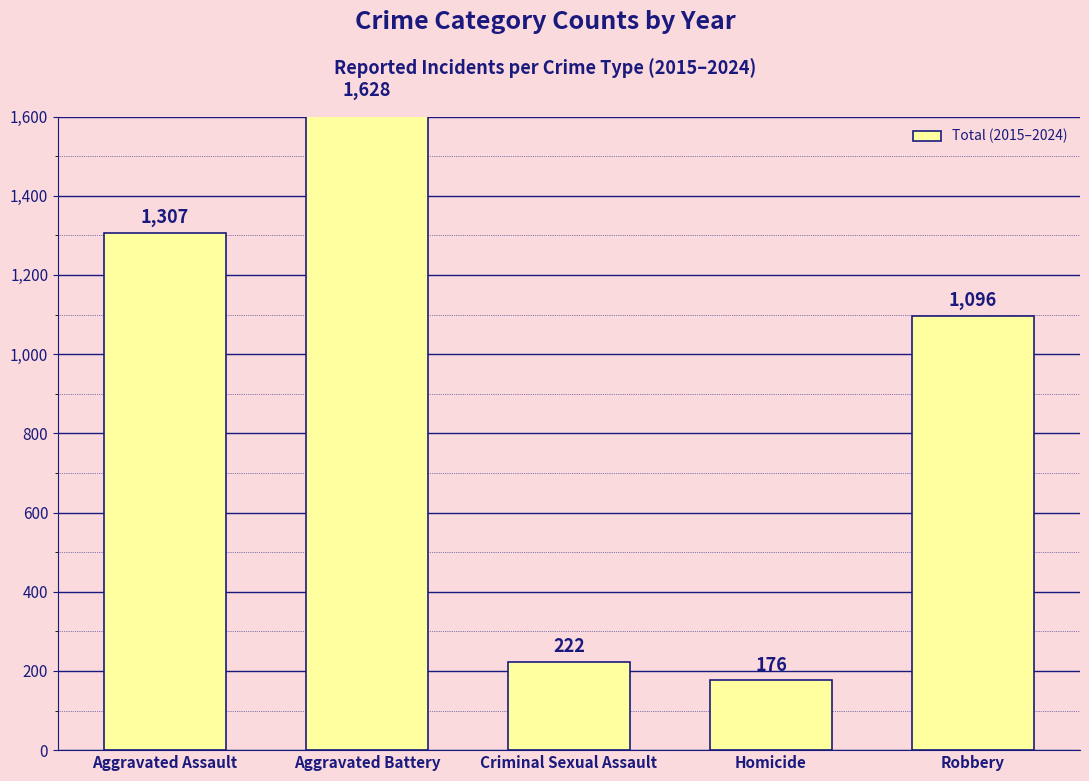

What is the maximum value shown in the chart?

1628